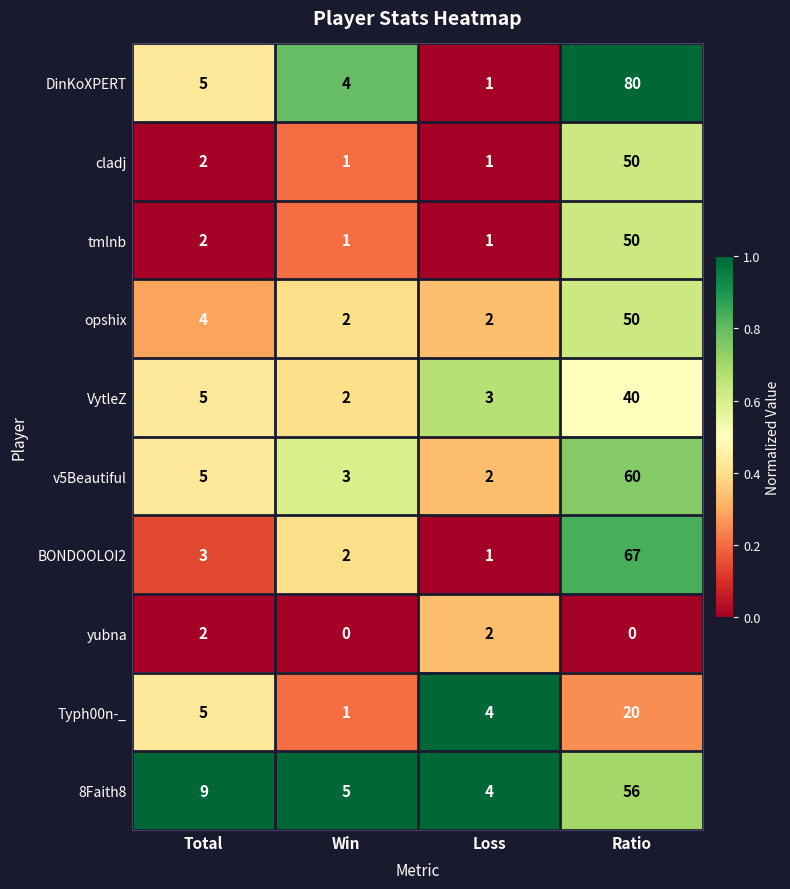

What is the difference between the BONDOOLOI2 values at Ratio and Total?

64